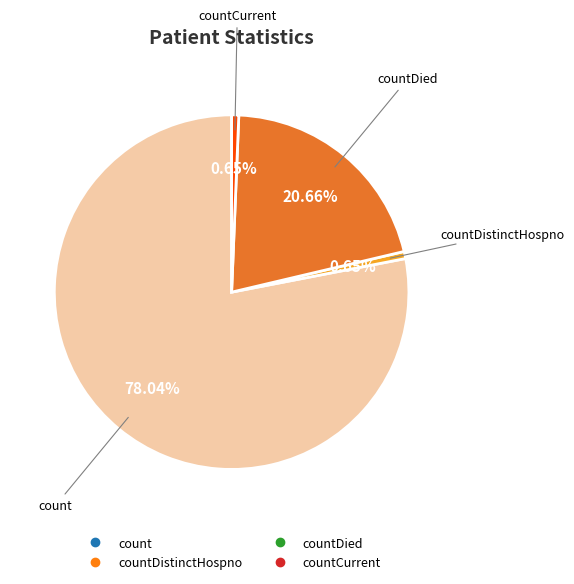

Count the number of slices in the pie.

4